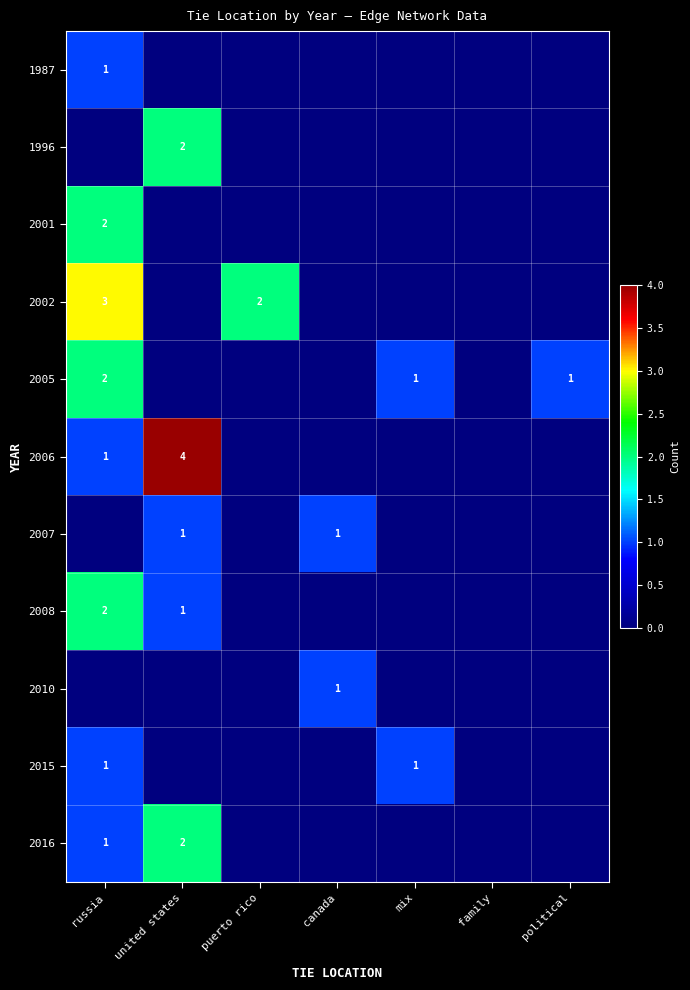

Between mix and puerto rico, which is larger?

mix